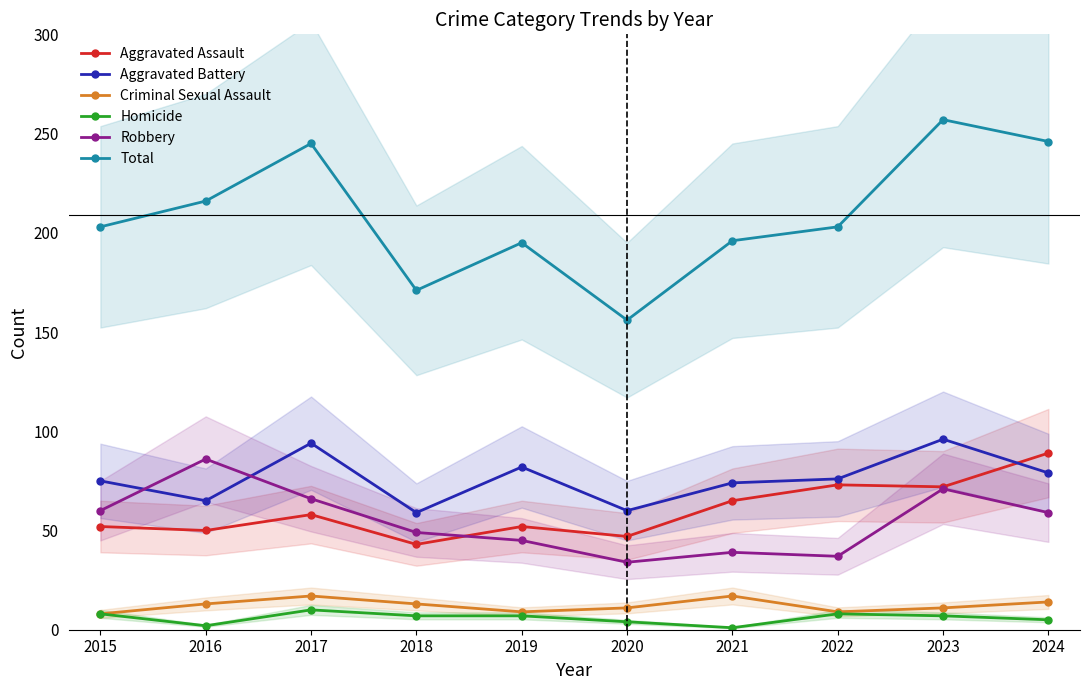

Reading left to right, transcribe all the data shown in this chart.

Aggravated Assault: 2015=52	2016=50	2017=58	2018=43	2019=52	2020=47	2021=65	2022=73	2023=72	2024=89
Aggravated Battery: 2015=75	2016=65	2017=94	2018=59	2019=82	2020=60	2021=74	2022=76	2023=96	2024=79
Criminal Sexual Assault: 2015=8	2016=13	2017=17	2018=13	2019=9	2020=11	2021=17	2022=9	2023=11	2024=14
Homicide: 2015=8	2016=2	2017=10	2018=7	2019=7	2020=4	2021=1	2022=8	2023=7	2024=5
Robbery: 2015=60	2016=86	2017=66	2018=49	2019=45	2020=34	2021=39	2022=37	2023=71	2024=59
Total: 2015=203	2016=216	2017=245	2018=171	2019=195	2020=156	2021=196	2022=203	2023=257	2024=246